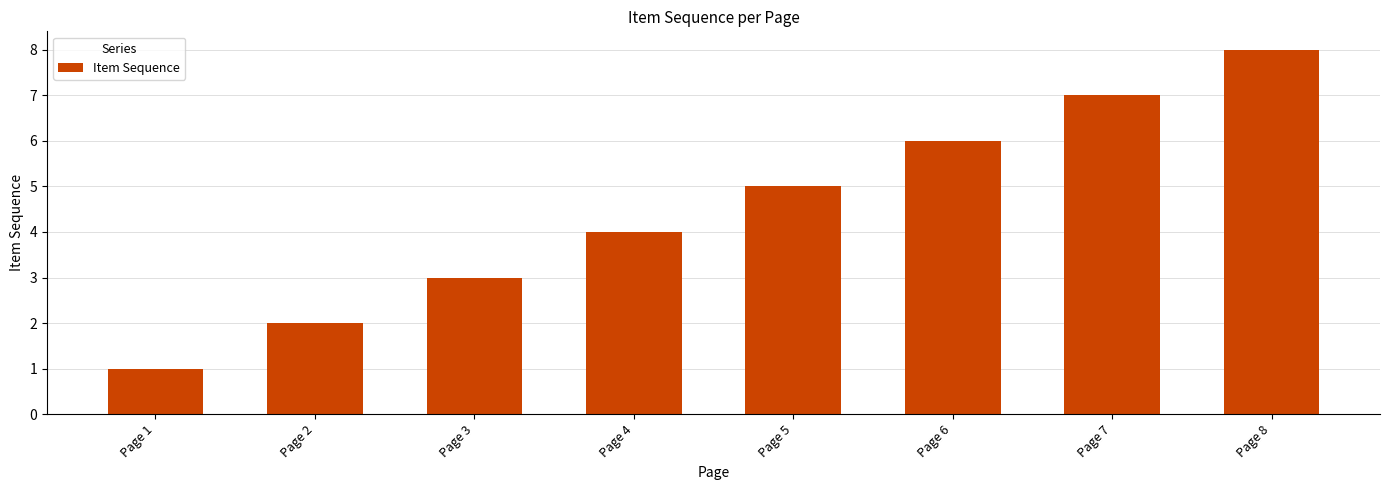

What is the value of the 6th bar from the left?

6